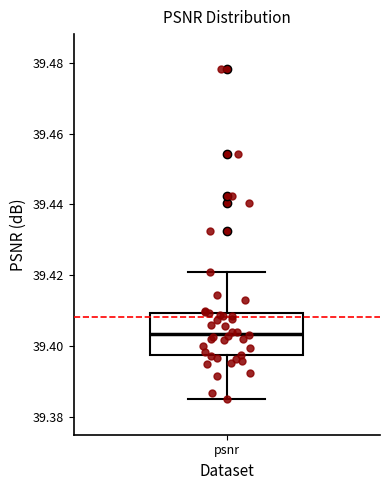

Where does the lower whisker of the box for psnr end on the y-axis? The values are not printed on the chart, so give them approximately, as read against the axis.

39.384